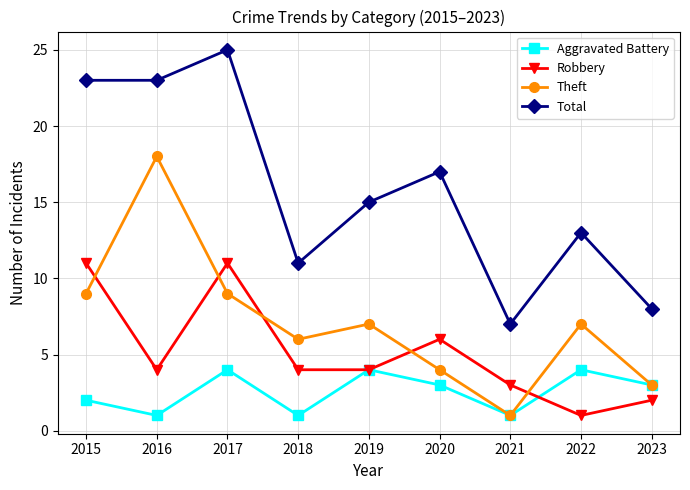

Which series has the widest spread of values?

Total